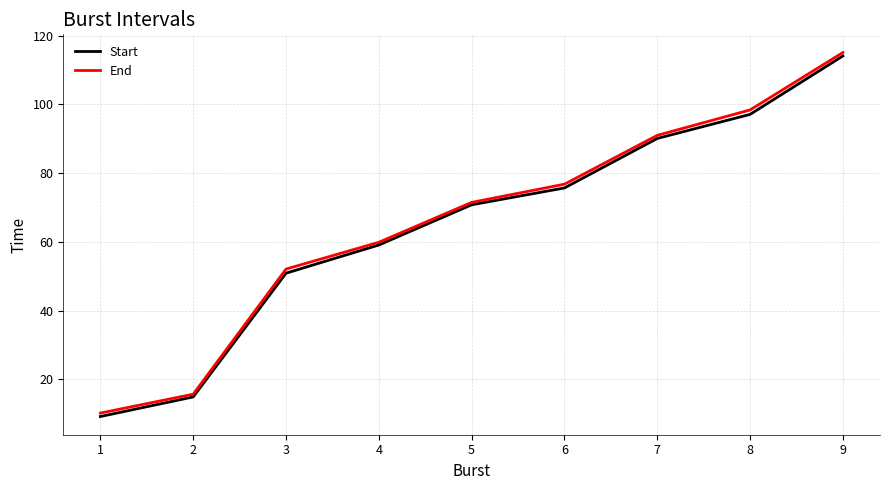

Does the chart display data point markers on the line(s)?

No